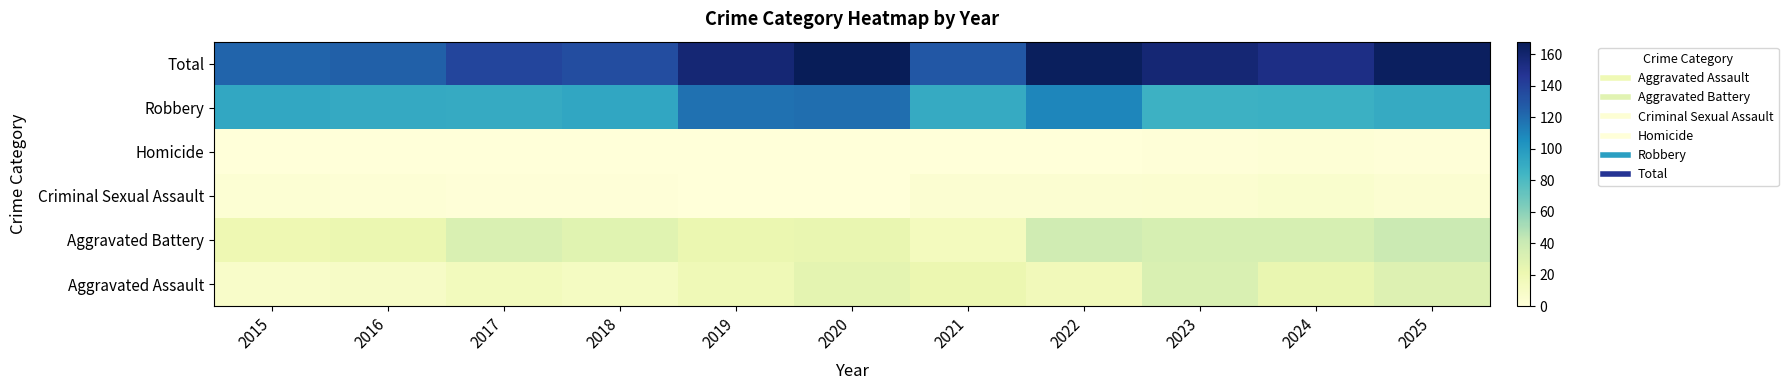

At how many categories does at least one series exceed 139?

6